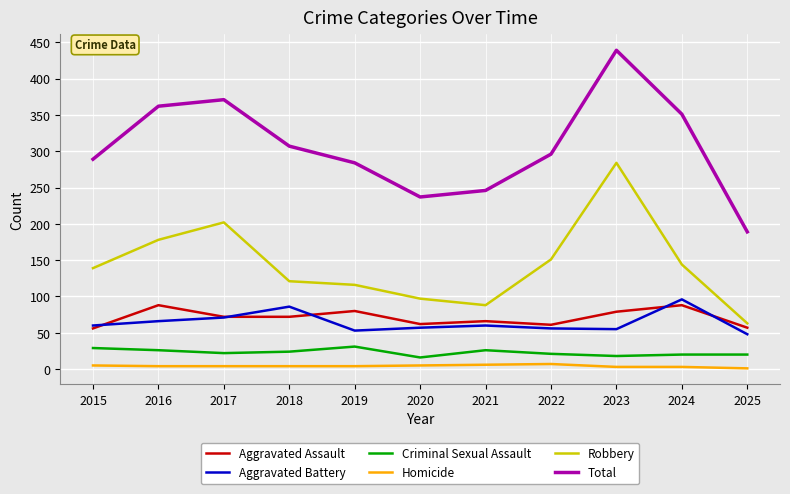

How many values in the Robbery series are below 139?

5